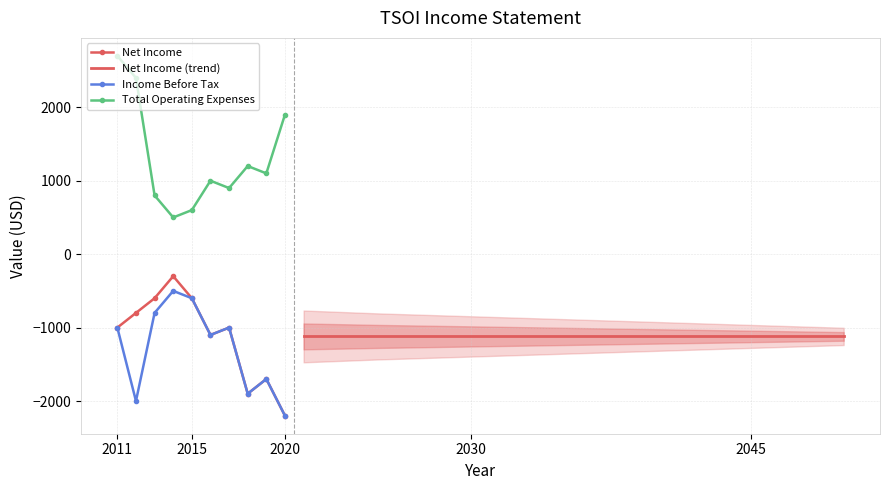

How many values in the Net Income series are below -1000?

4